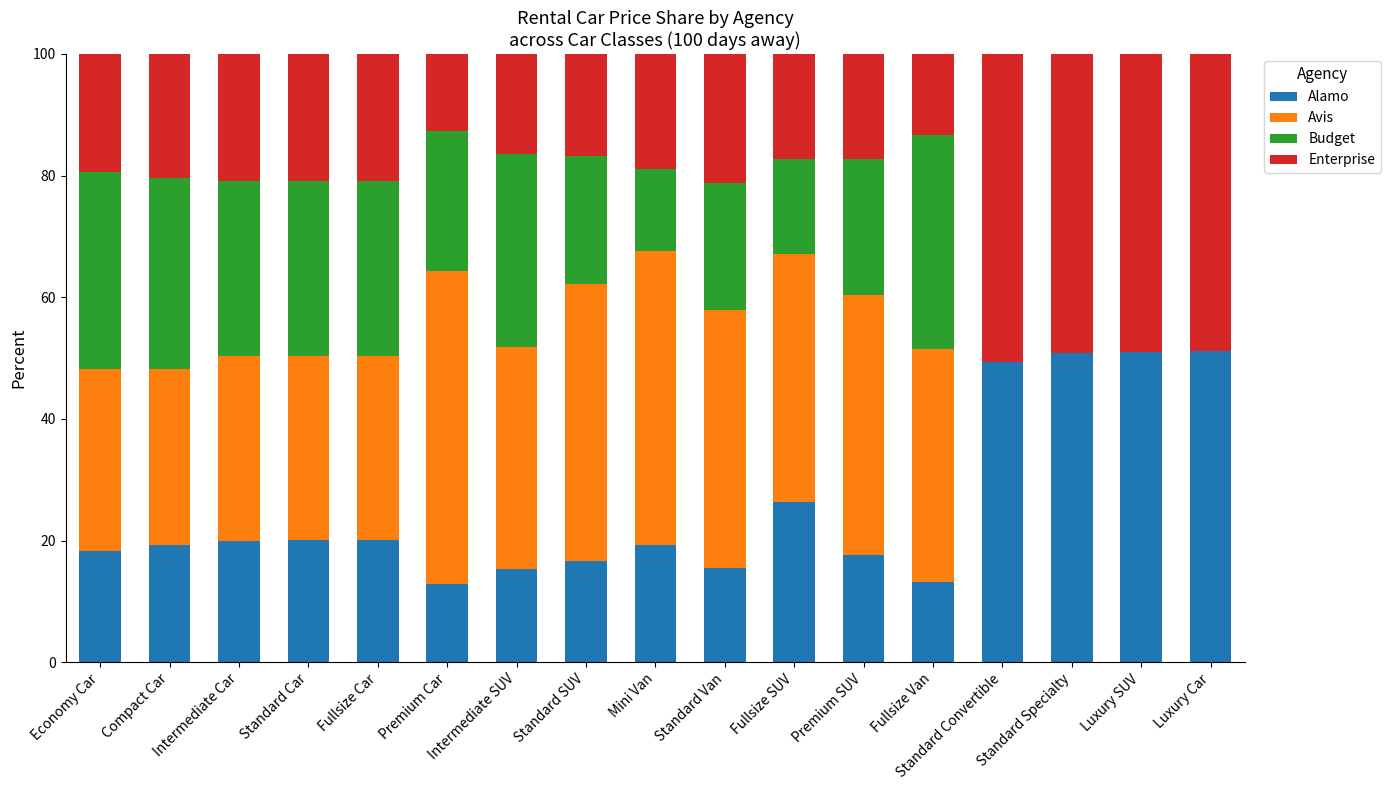

What is the highest value of the Alamo series?

51.1